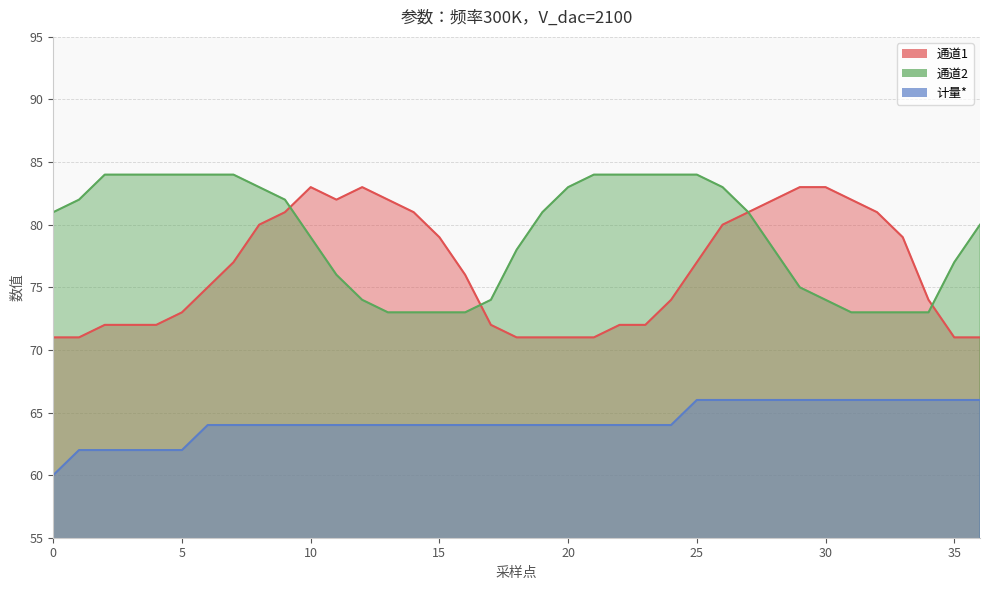

List the series in order of their peak value, highest first.

通道2, 通道1, 计量*